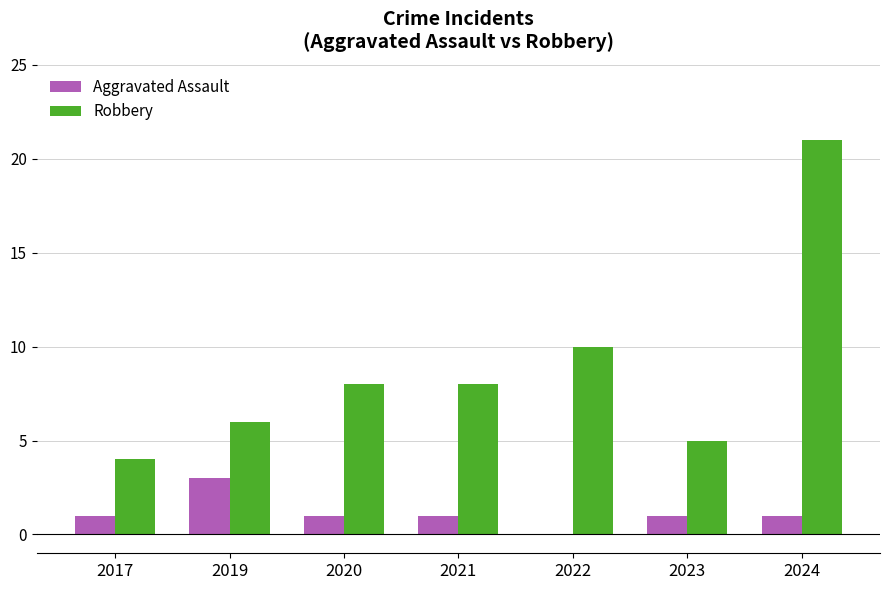

What is the sum of all Robbery values?

62